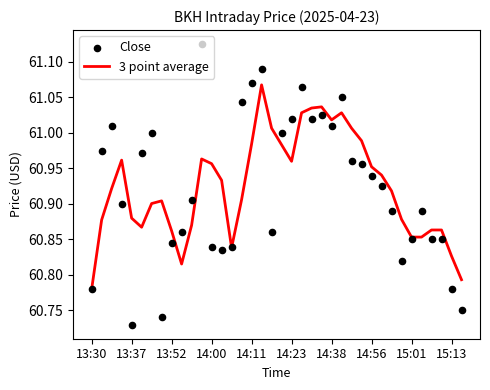

At how many categories does at least one series exceed 60?

38